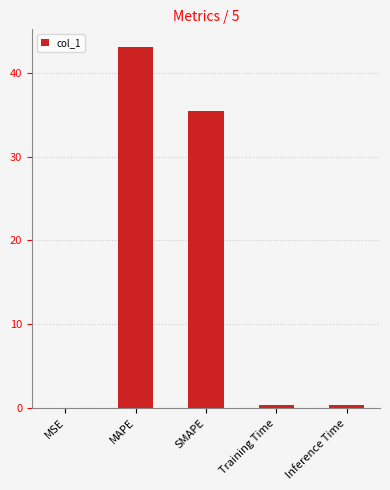

Which has a higher value, Training Time or SMAPE?

SMAPE